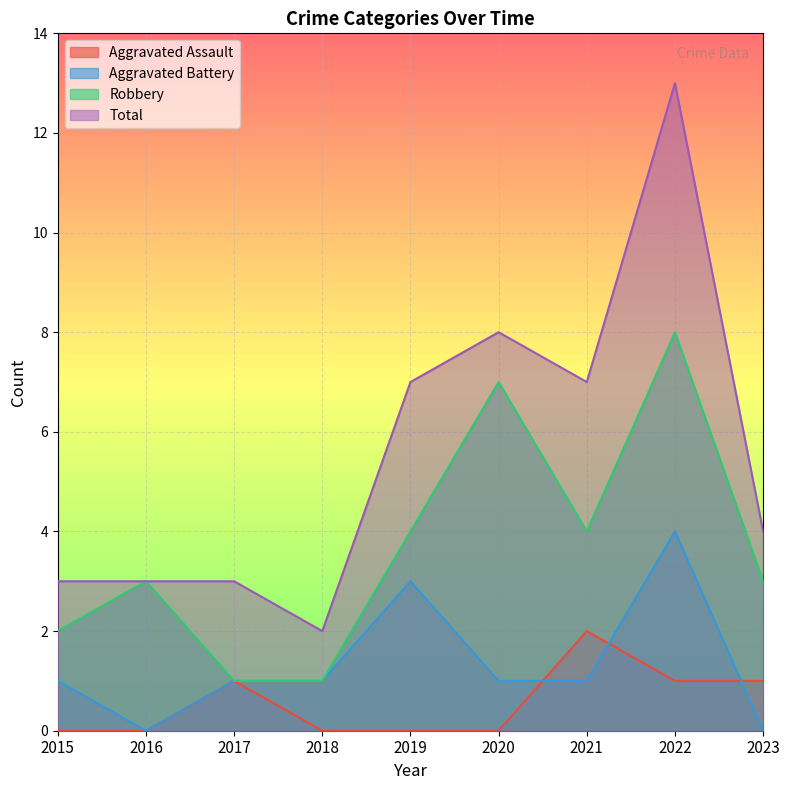

How many distinct data groups are displayed?

4